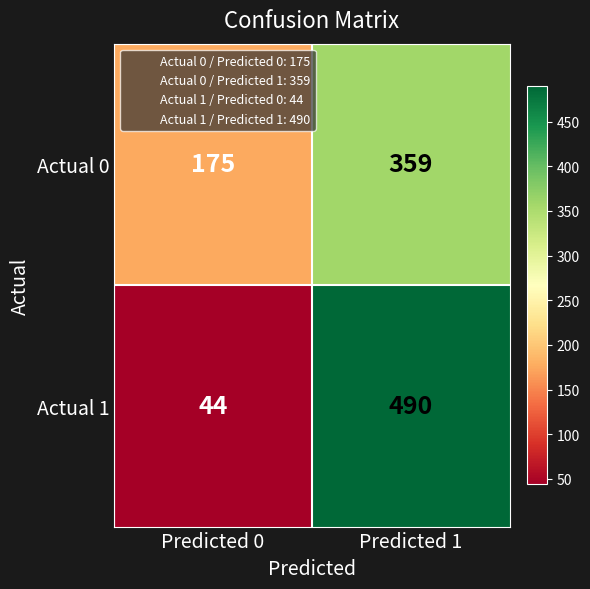

At Predicted 0, list the series in order from smallest to largest.

Actual 1, Actual 0